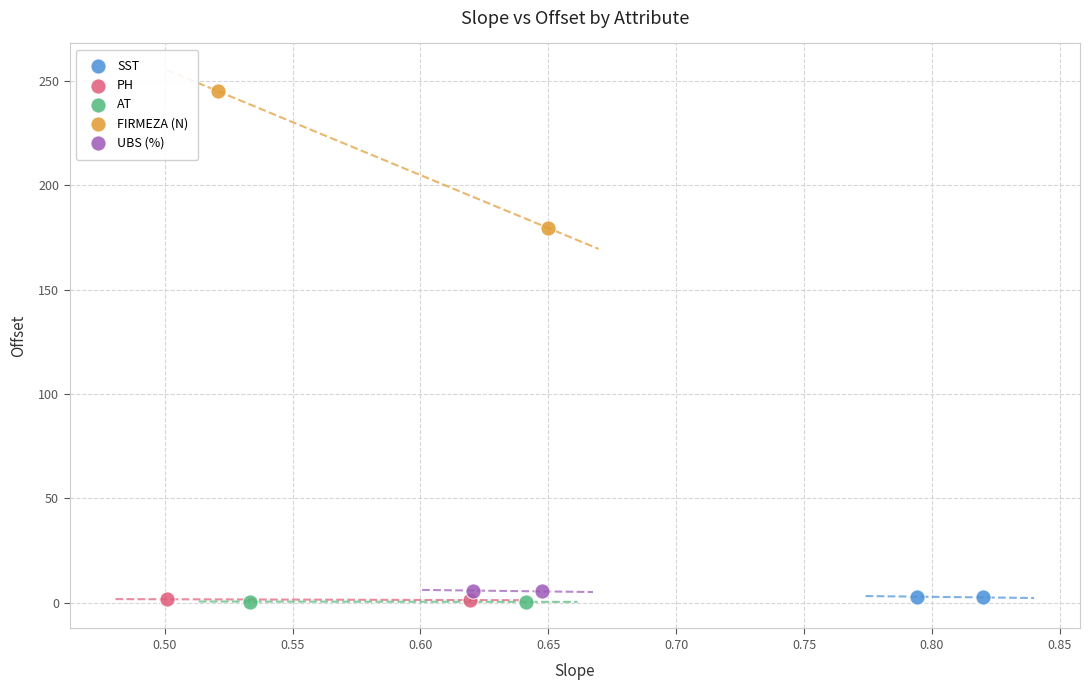

What are all the series names shown in the legend?

SST, PH, AT, FIRMEZA (N), UBS (%)